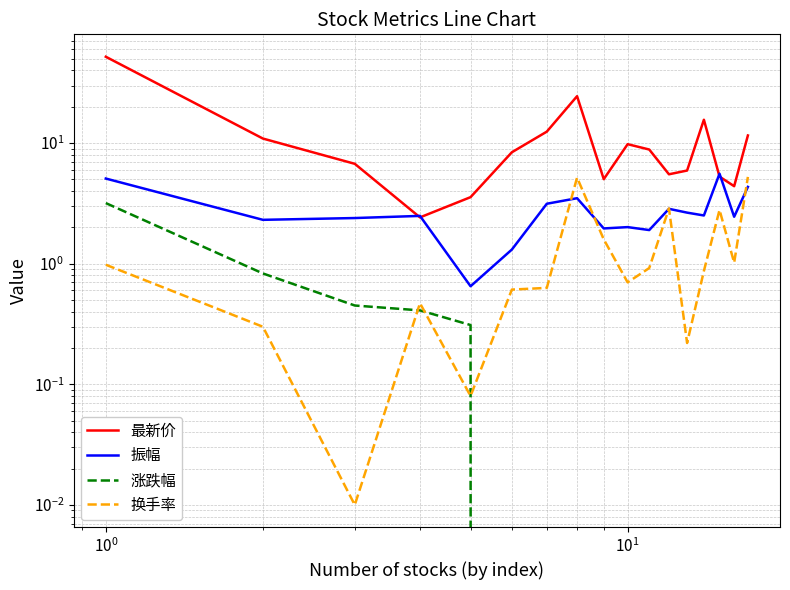

Does the chart display data point markers on the line(s)?

No